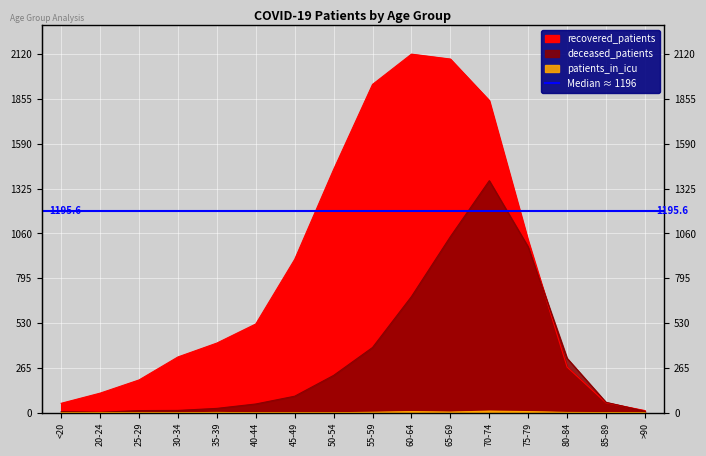

What is the label of the 16th point from the right?

<20